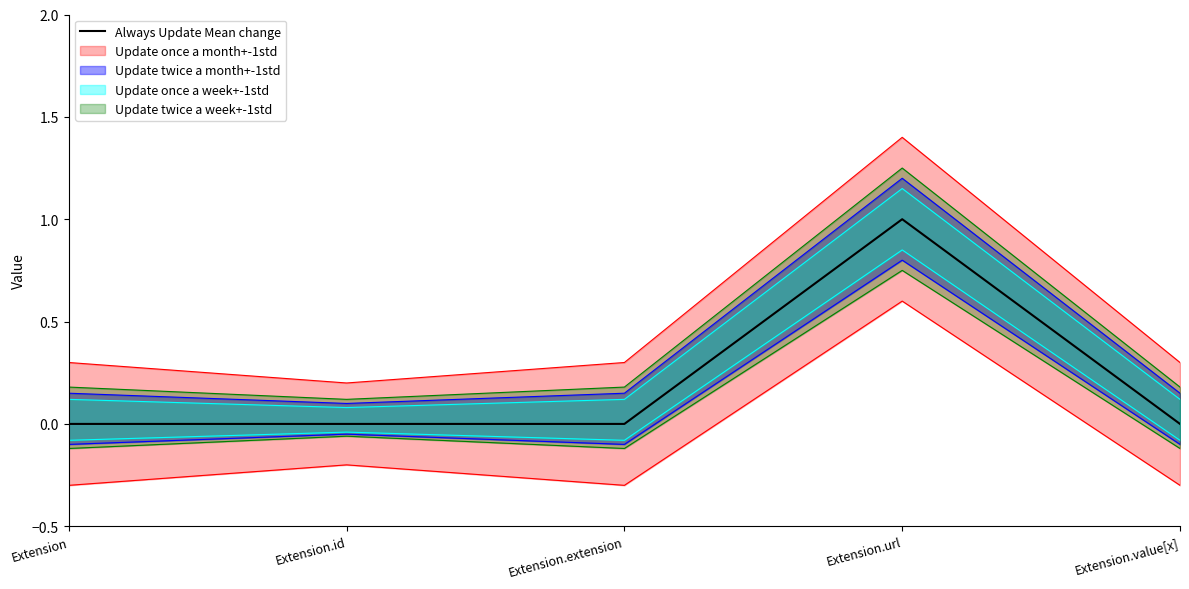

Rank the categories by value from highest to lowest.

Extension.url, Extension, Extension.id, Extension.extension, Extension.value[x]